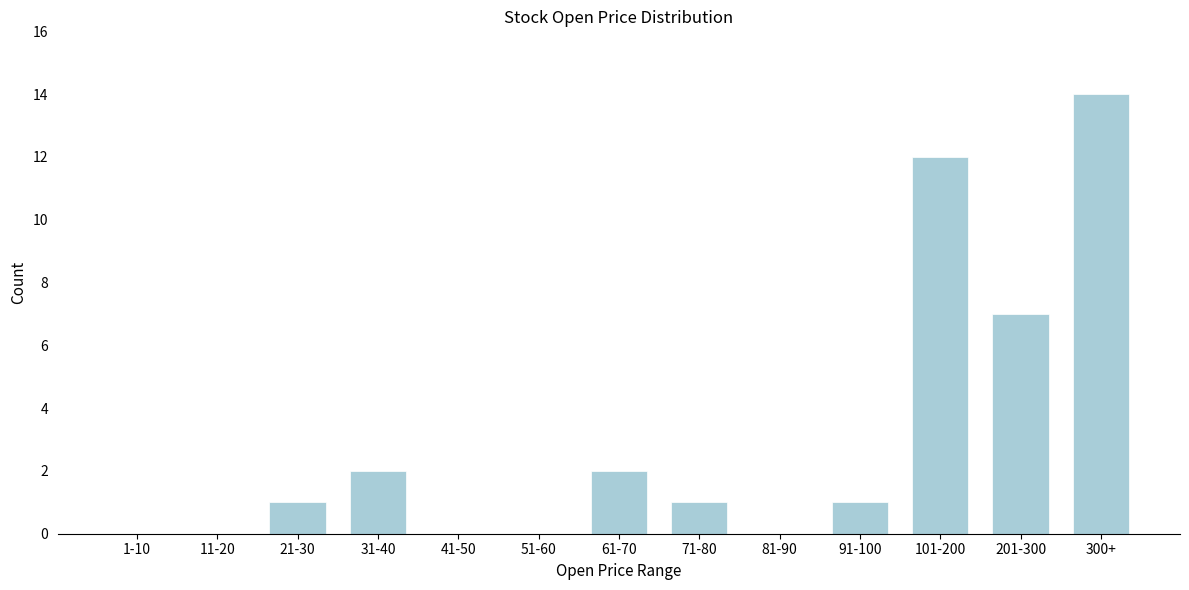

Reading left to right, what are all the values shown in this chart?

1-10=0	11-20=0	21-30=1	31-40=2	41-50=0	51-60=0	61-70=2	71-80=1	81-90=0	91-100=1	101-200=12	201-300=7	300+=14